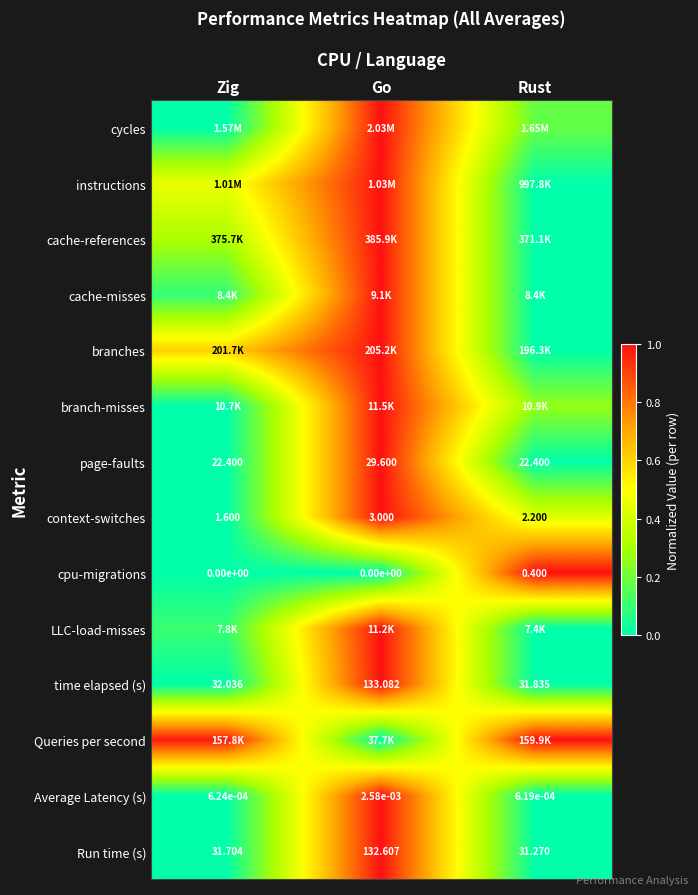

List the labels in order of Run time (s) value, smallest first.

Rust, Zig, Go